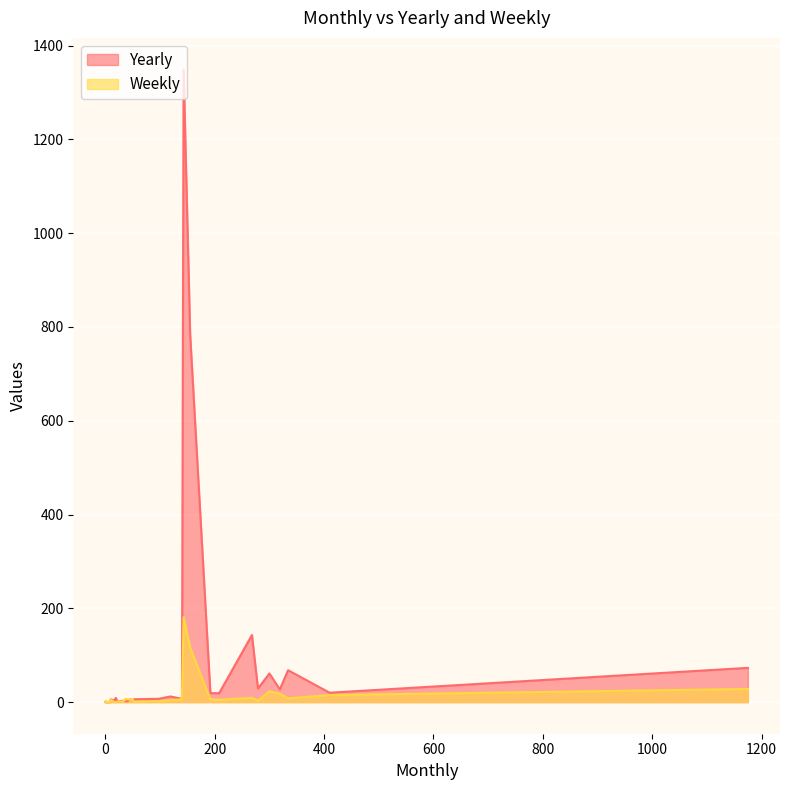

True or false: Yearly and Weekly cross at least once.

True